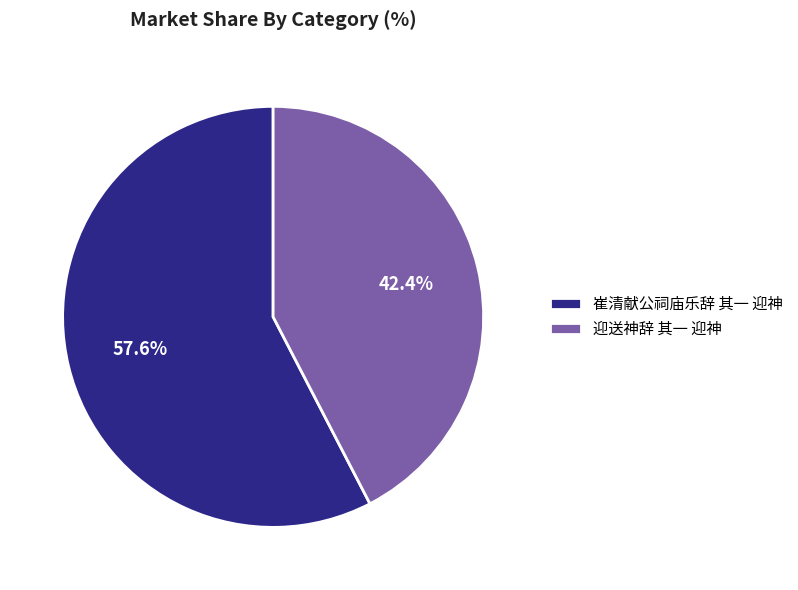

Is it true that 崔清献公祠庙乐辞 其一 迎神 is 58% of the pie?

True